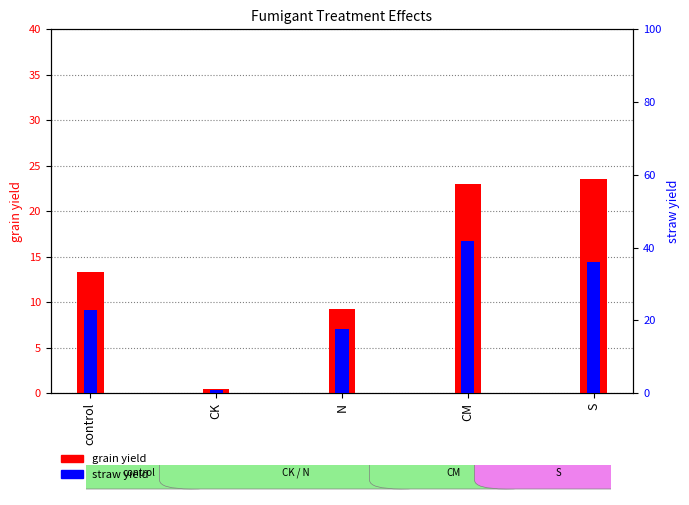

List the series in order of their overall mean, lowest first.

grain yield, straw yield